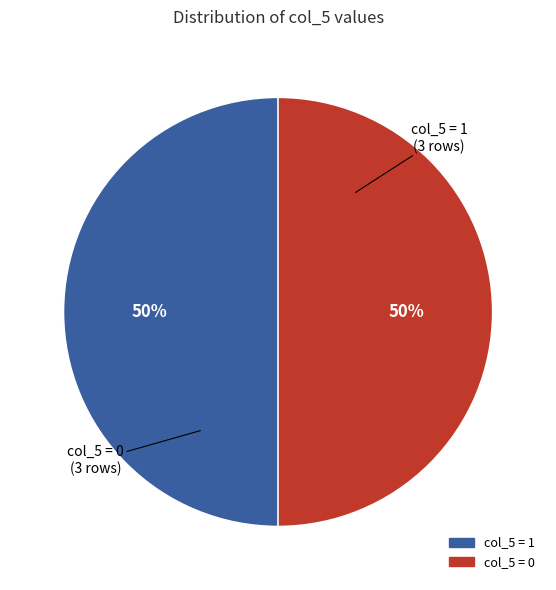

To the nearest percent, what is the average slice percentage?

50%